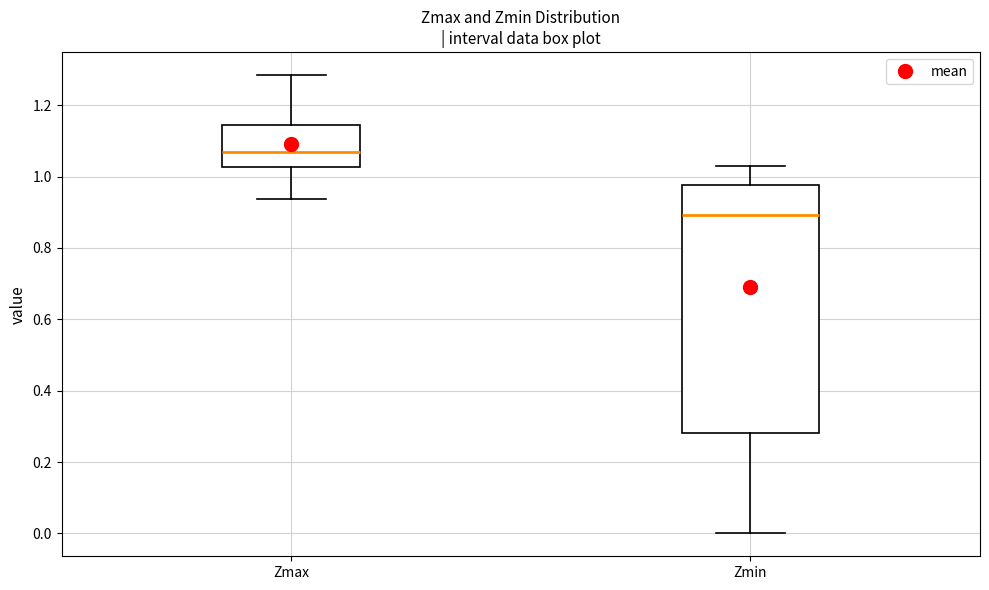

Reading left to right, transcribe this box plot: for each box, give where its median line is, the range the box spans, and where its two whiskers end, as read against the y-axis. The values are not printed on the chart, so give them approximately, as read against the axis.

Zmax: median 1.08, box 1.02 to 1.14, whiskers 0.94 to 1.28
Zmin: median 0.90, box 0.28 to 0.98, whiskers 0.00 to 1.02